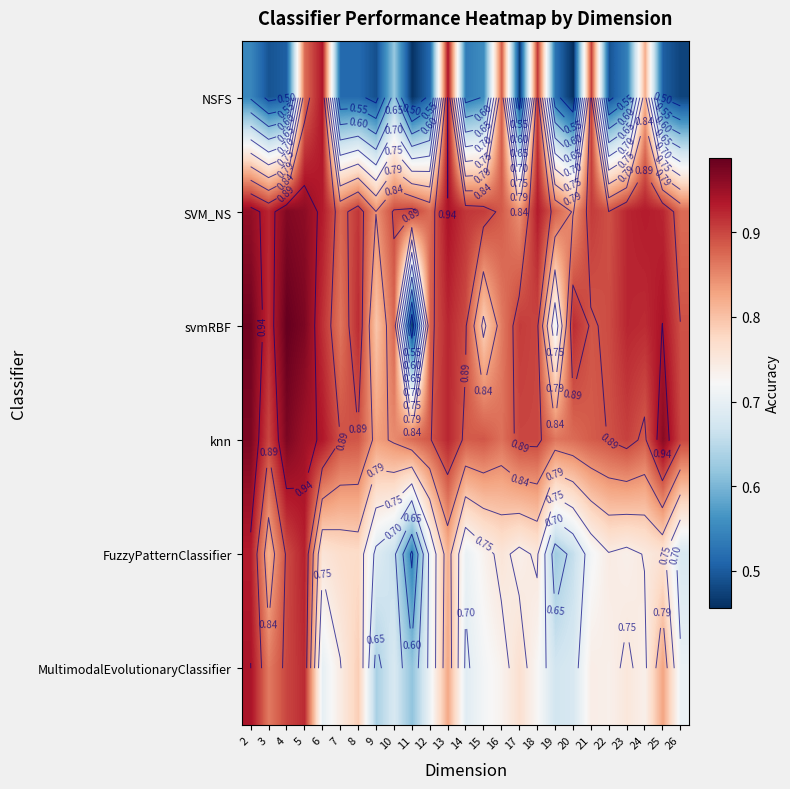

The value of svmRBF at 3 is 0.9. True or false?

True